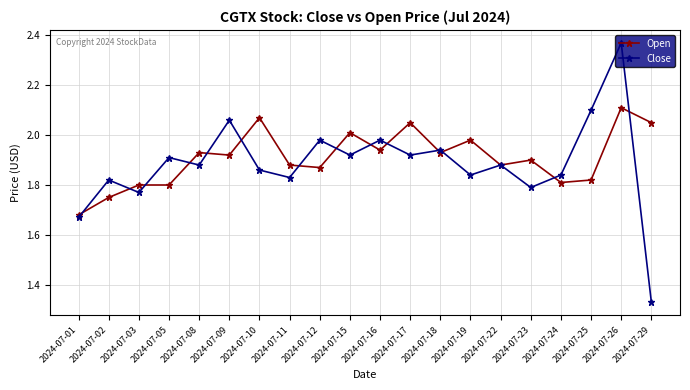

At which label does Open reach its peak?

2024-07-26